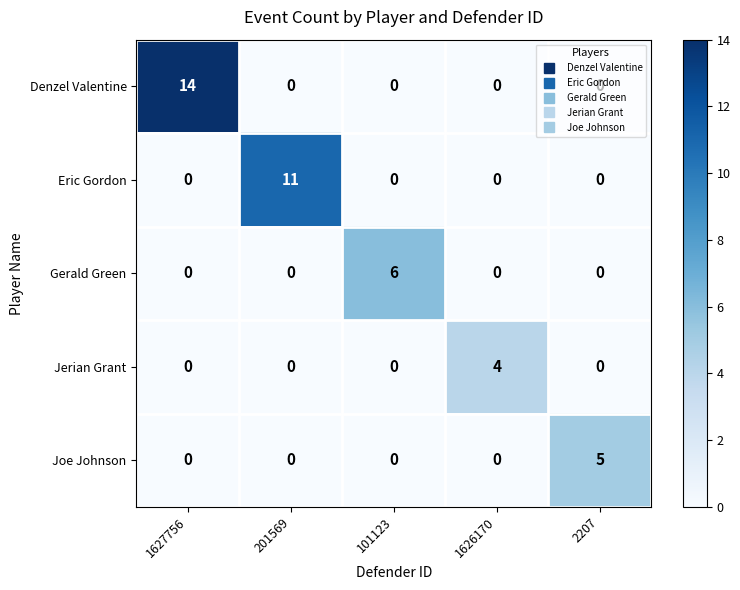

What is the sum of all Joe Johnson values?

5